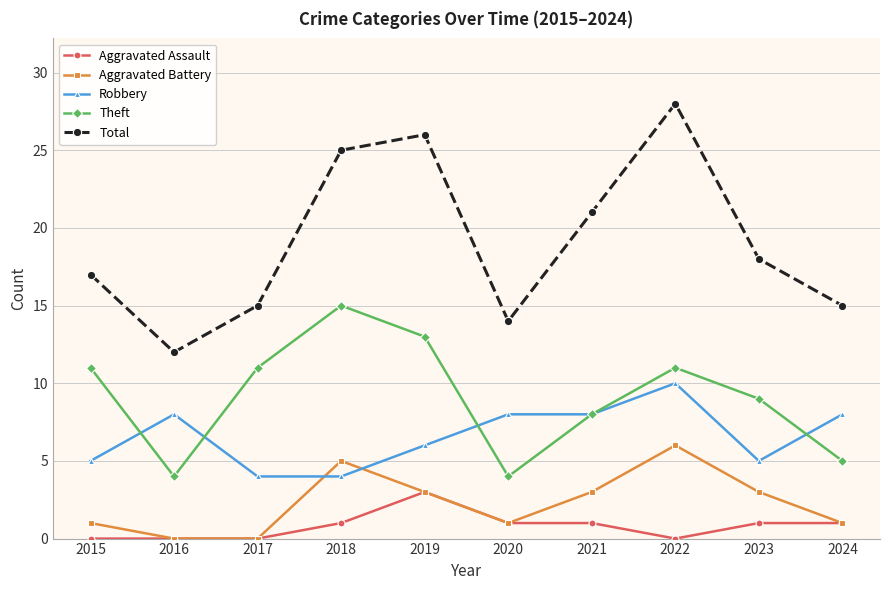

Reading right to left, list all the values displayed in this chart.

Aggravated Assault: 1	1	0	1	1	3	1	0	0	0
Aggravated Battery: 1	3	6	3	1	3	5	0	0	1
Robbery: 8	5	10	8	8	6	4	4	8	5
Theft: 5	9	11	8	4	13	15	11	4	11
Total: 15	18	28	21	14	26	25	15	12	17